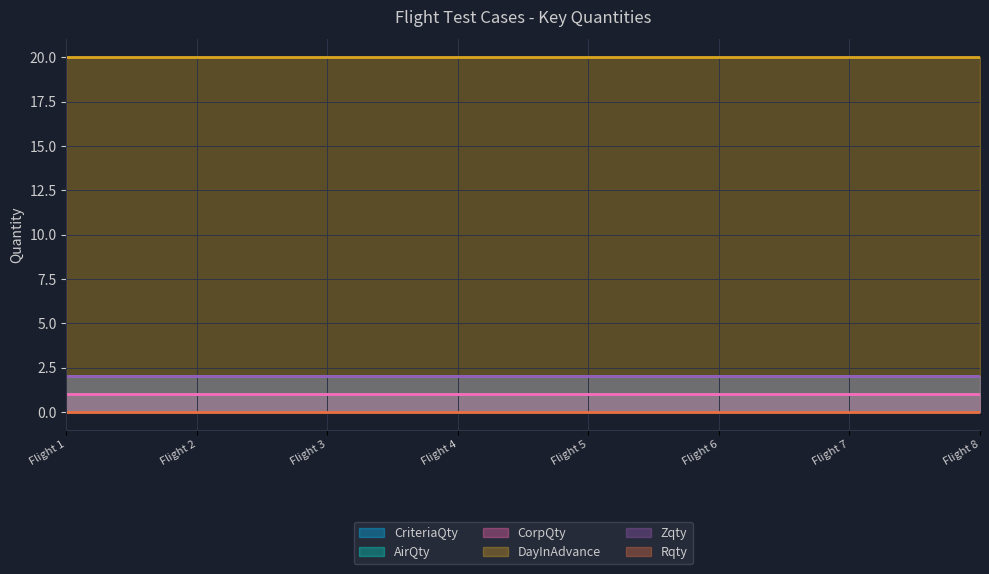

At Test on Flight 7, list the series in order from largest to smallest.

DayInAdvance, AirQty, Zqty, CriteriaQty, CorpQty, Rqty